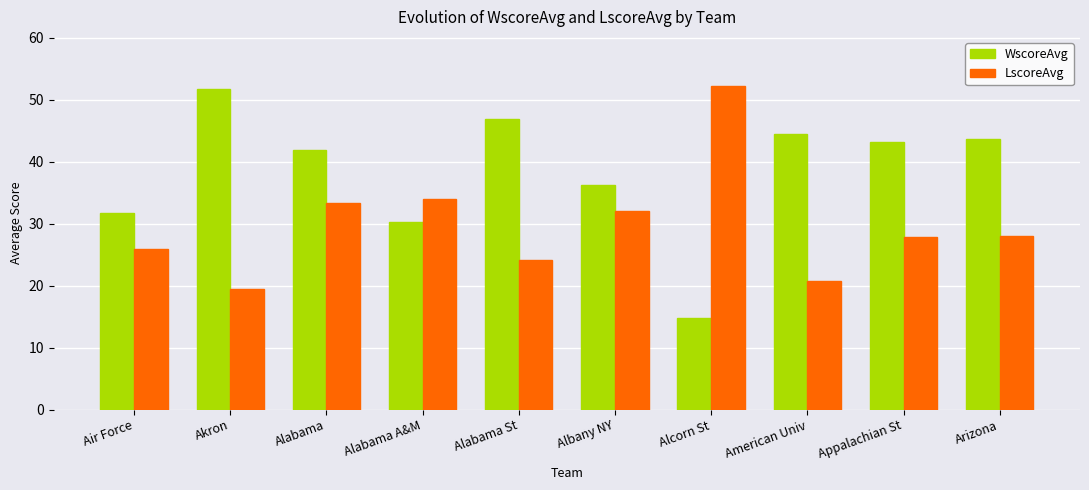

Rank the series at Alabama A&M from lowest to highest value.

WscoreAvg, LscoreAvg